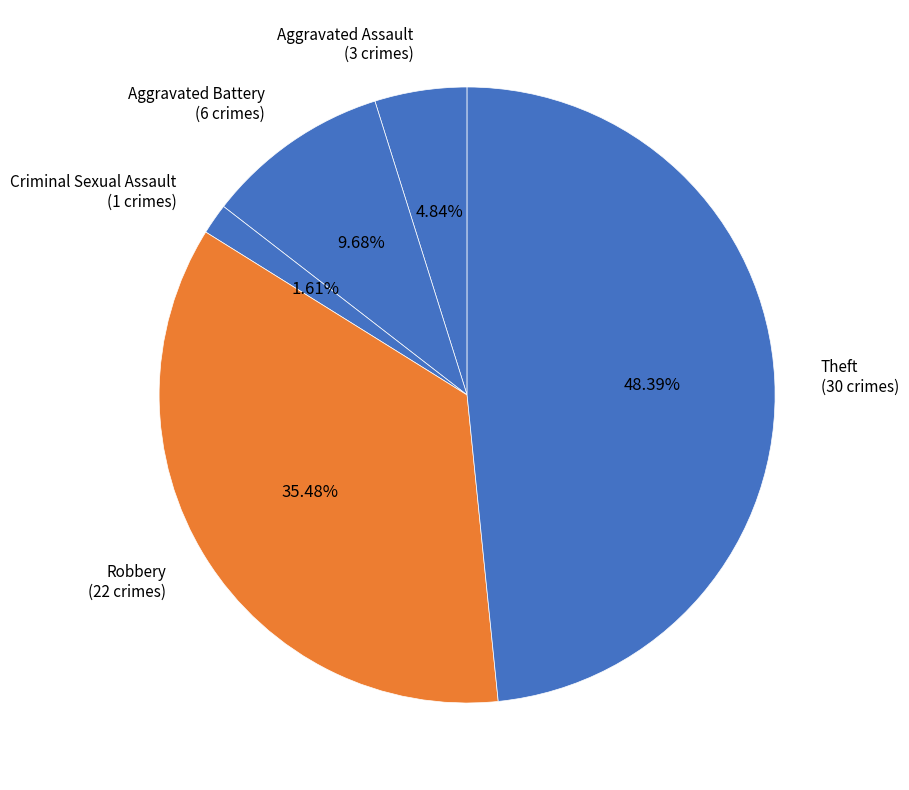

What is the largest slice in the pie chart?

Theft